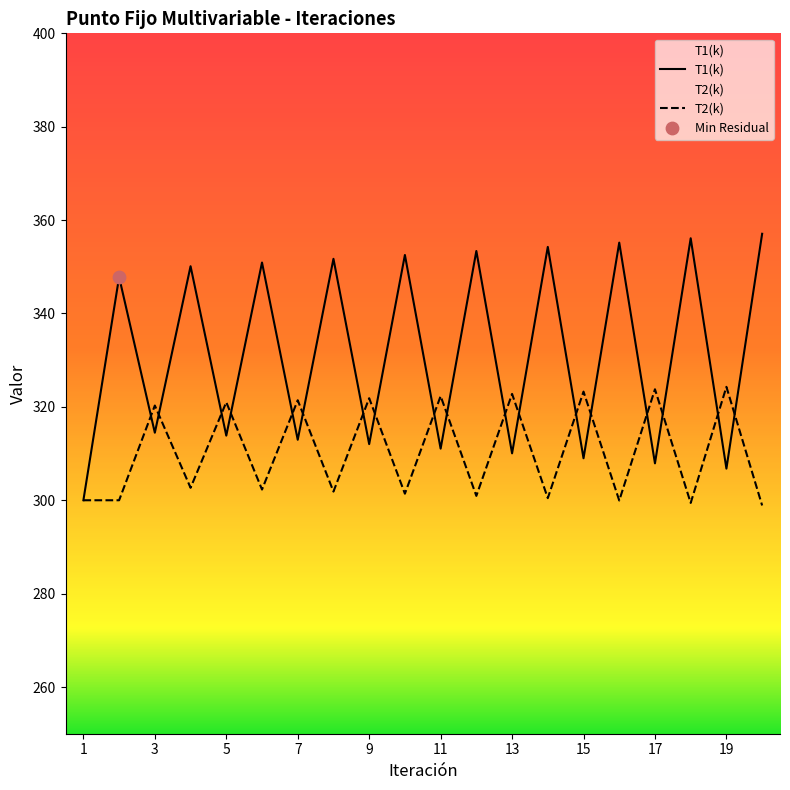

At which category is the sum across all series the highest?

20